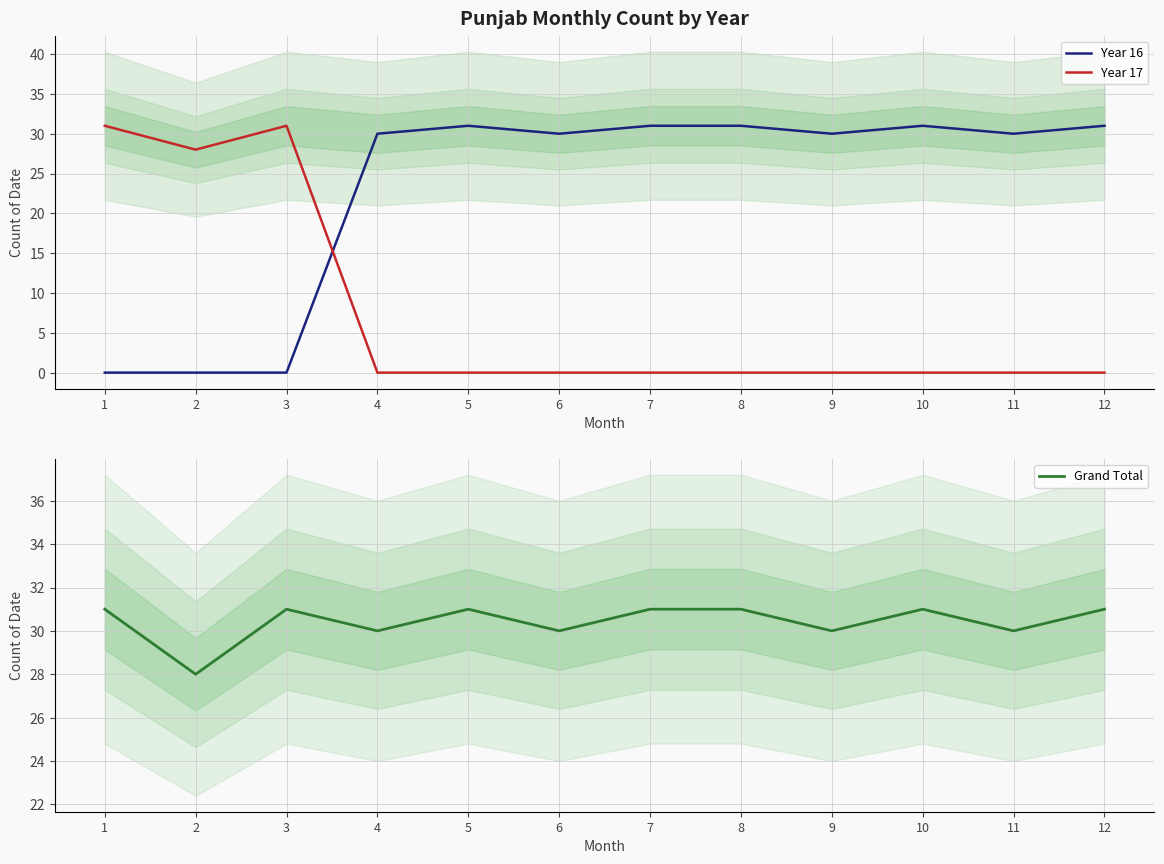

After their last crossing, which series has the higher values: Year 16 or Year 17?

Year 16